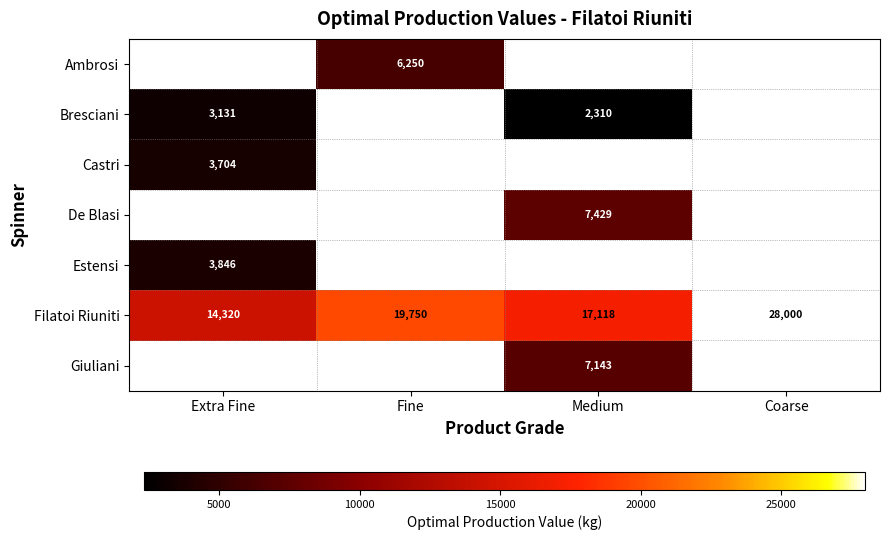

List the labels in order of Filatoi Riuniti value, largest first.

Coarse, Fine, Medium, Extra Fine